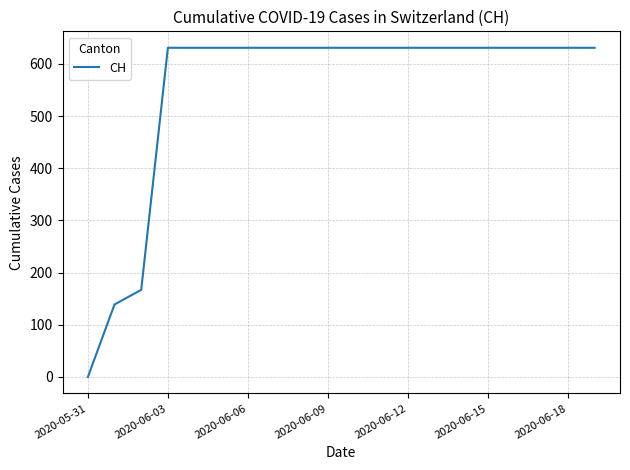

What is the difference between the maximum and minimum values?

631